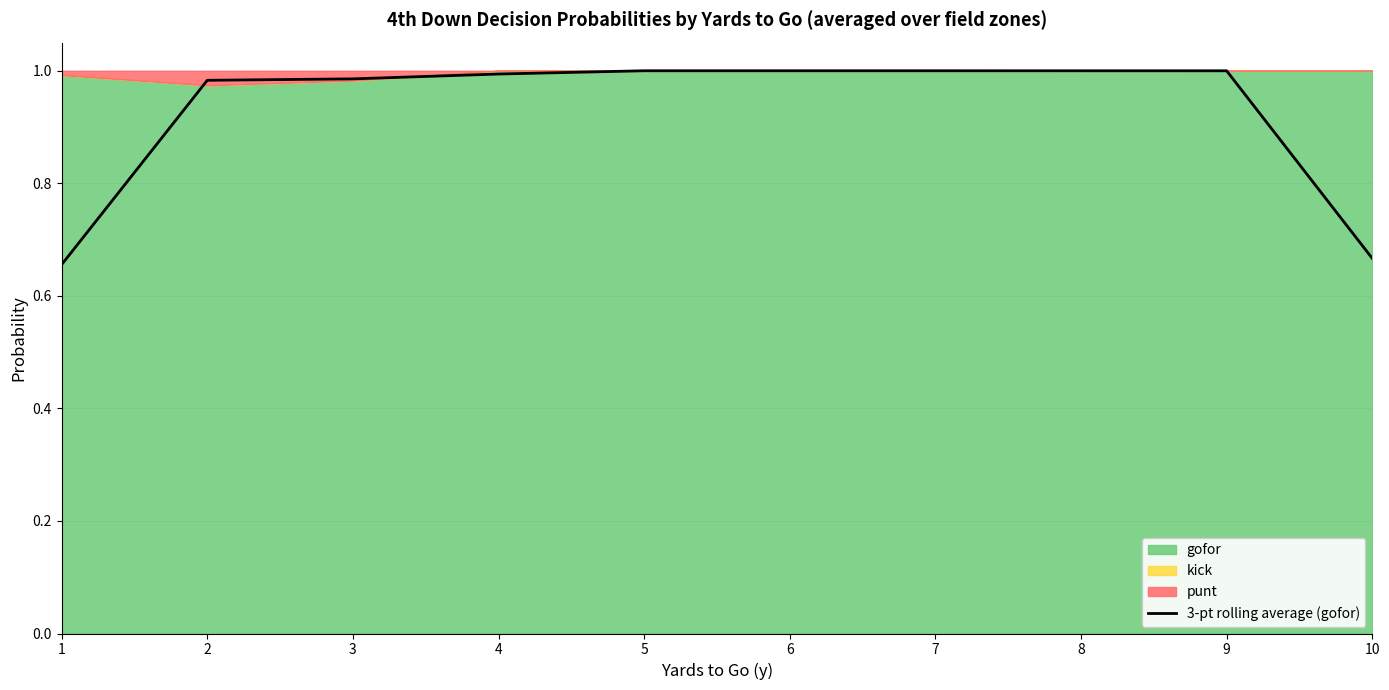

What is the minimum value shown in the chart?

0.7